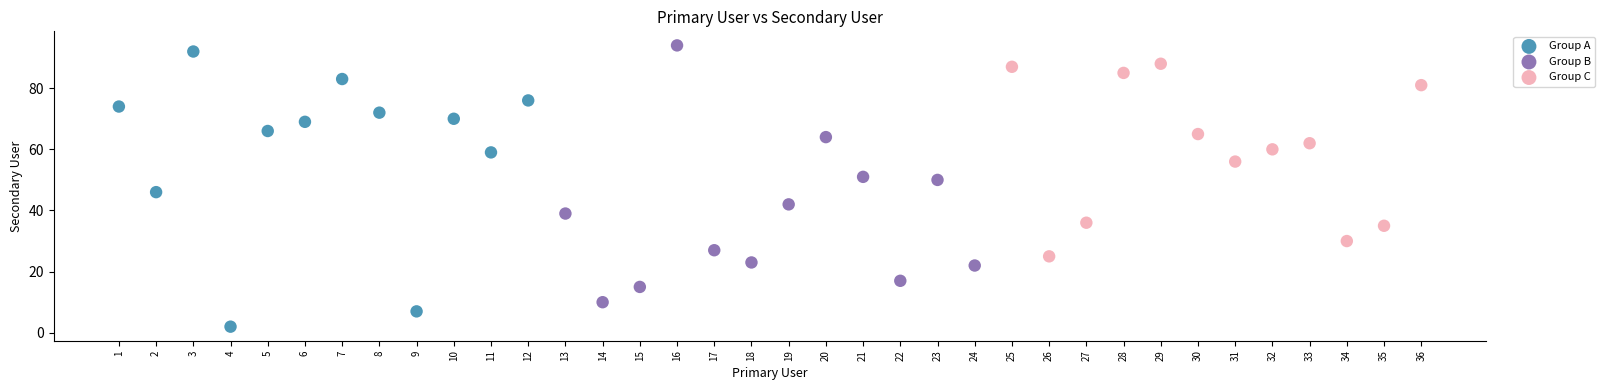

Which series has the largest Y range (max minus min)?

Group A